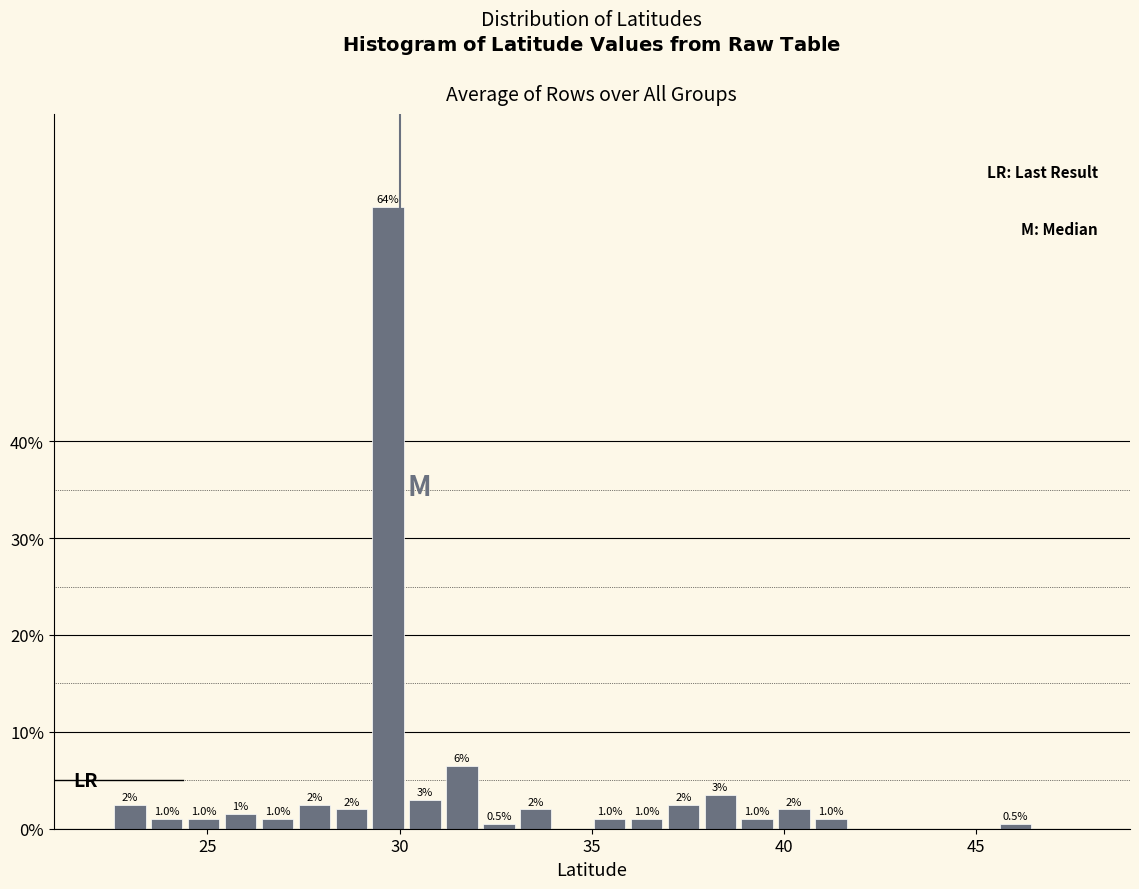

Around what value on the x-axis is the tallest bar? Give the approximate position of its centre, as read against the axis.

29.5